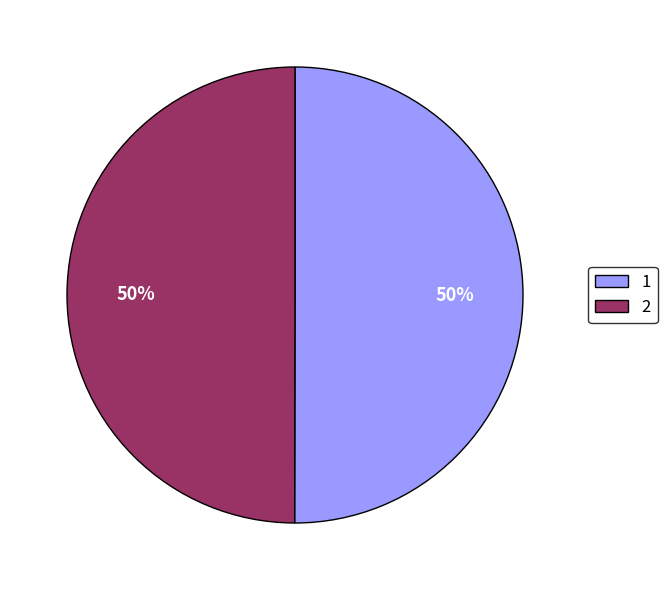

To the nearest percent, what portion does 2 represent?

50%